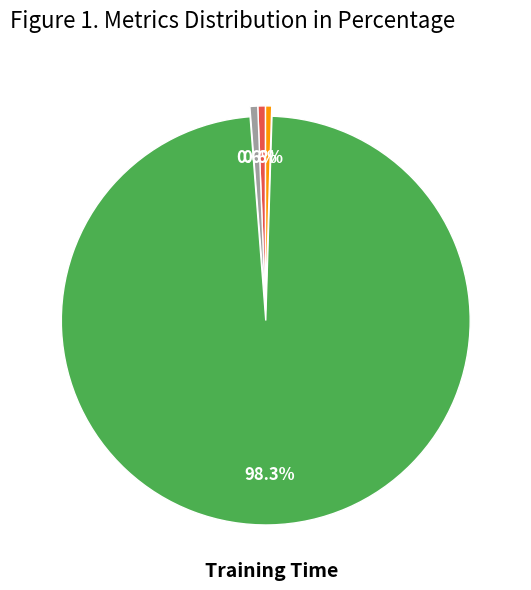

Is there any slice that represents more than half of the pie?

Yes